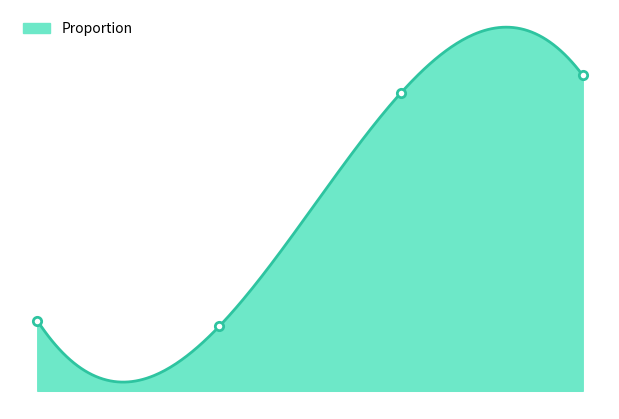

What is the value of the 2nd point from the left?

8.6